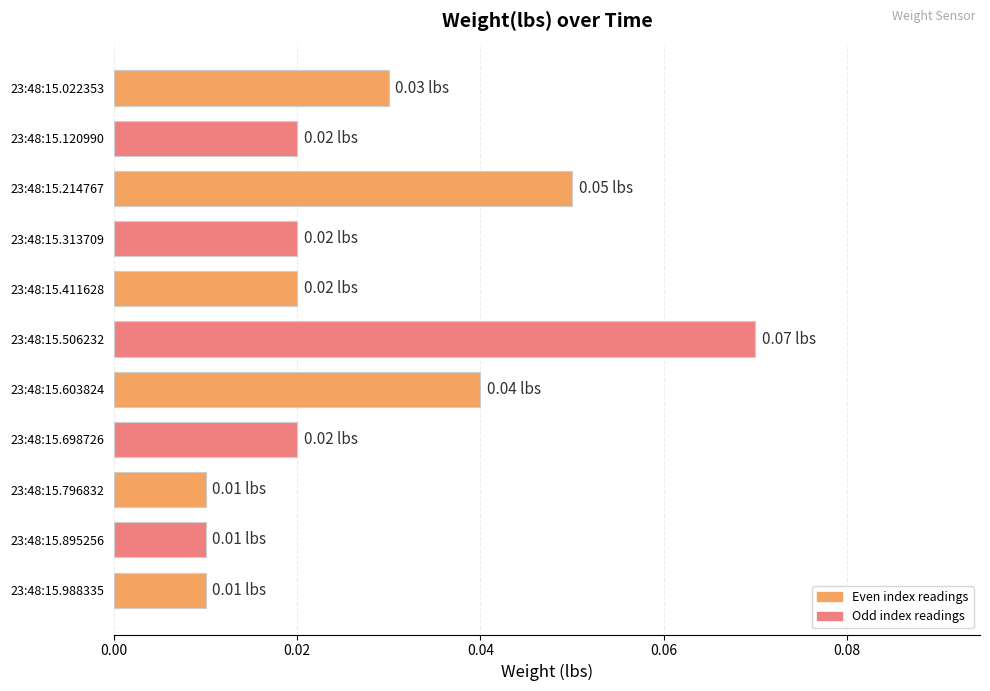

Between 23:48:15.895256 and 23:48:15.313709, which is larger?

23:48:15.313709